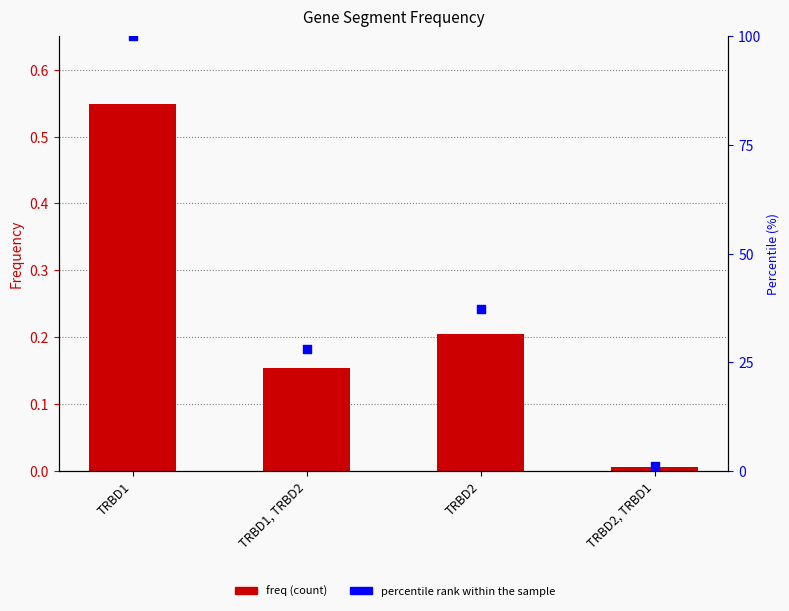

Which series reaches the minimum Y coordinate?

freq